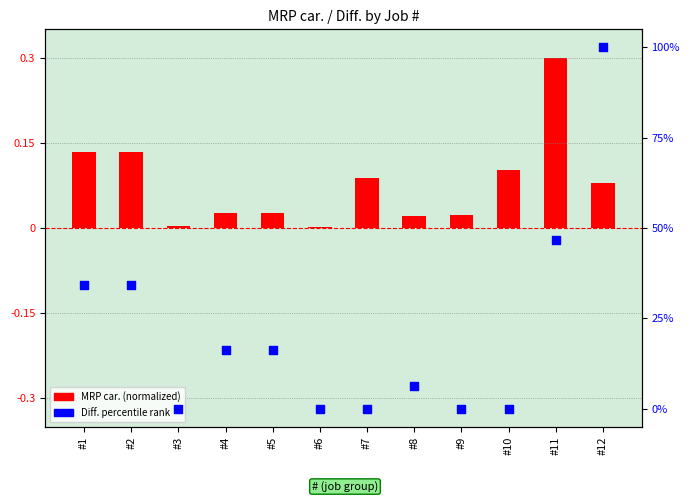

What is the change in value from #1 to #11?

+12.5